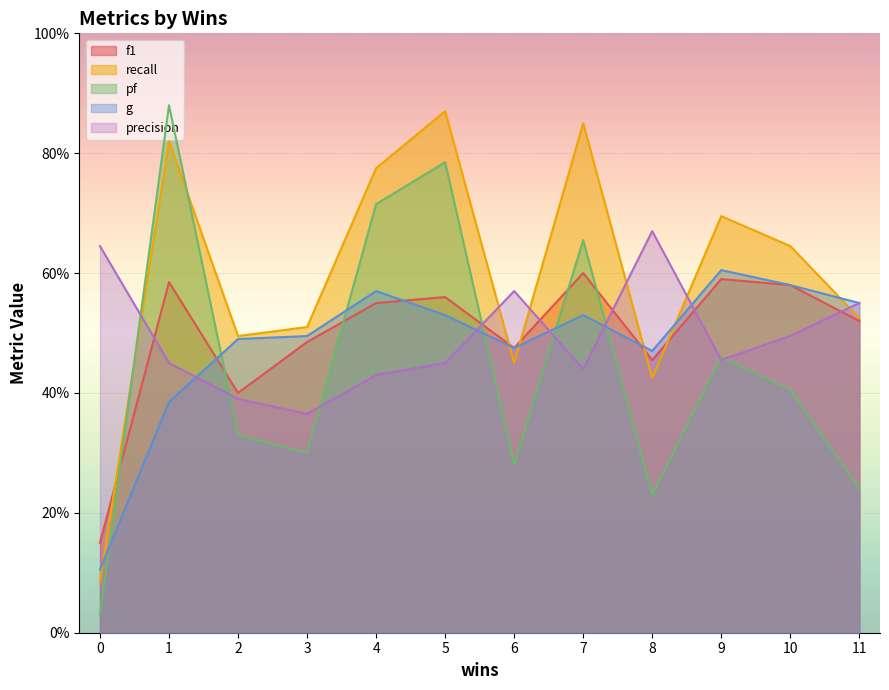

Count the f1 values in the range 0 to 1.

12